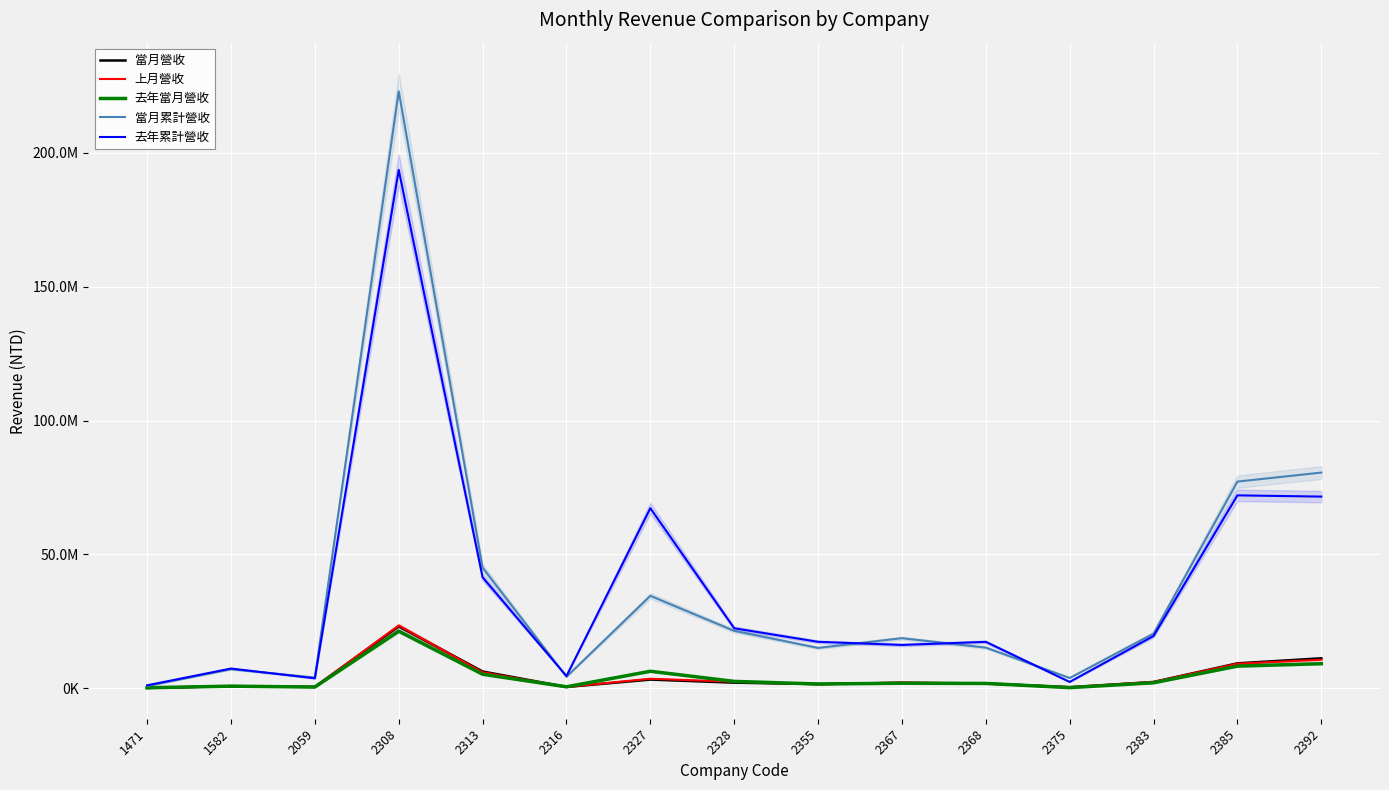

True or false: 當月累計營收 has a value of 782106 at 1471.

True